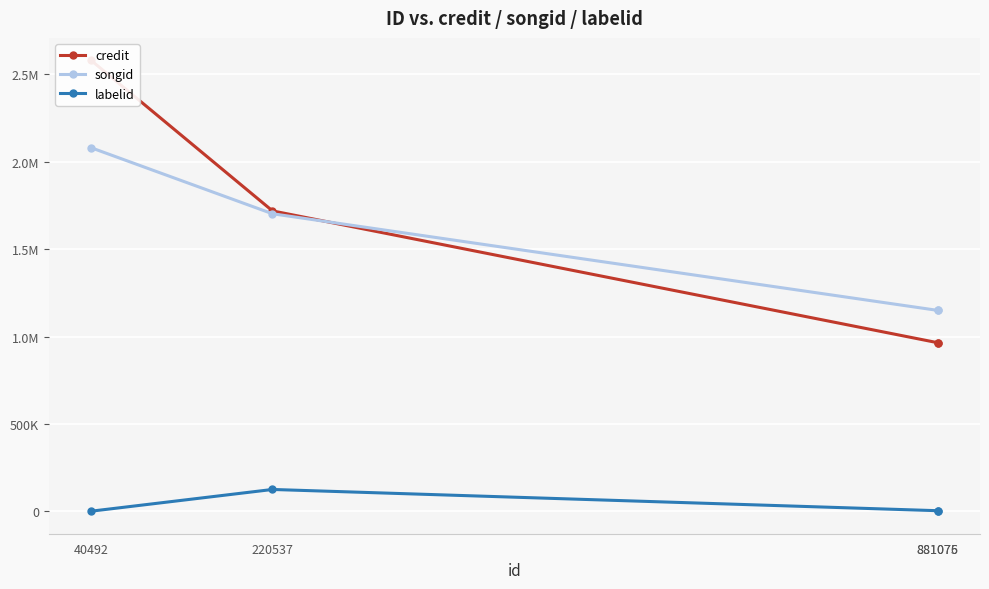

How many distinct data groups are displayed?

3